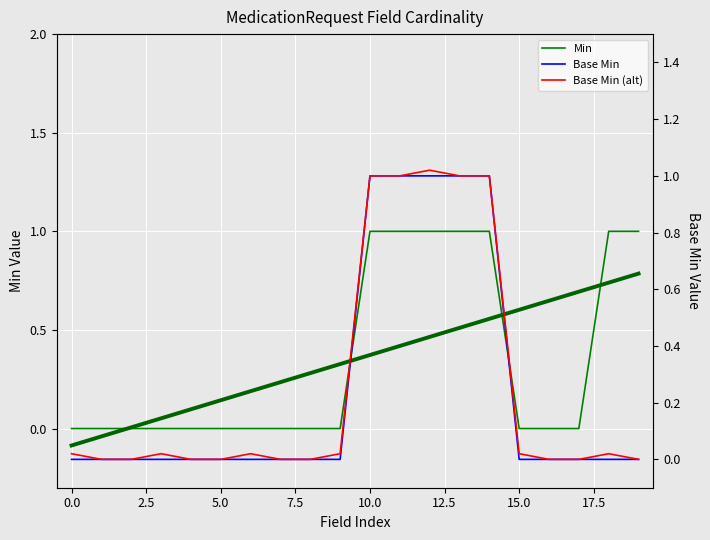

What is the value of the Base Min (alt) point at the 15th from the left?

1.0